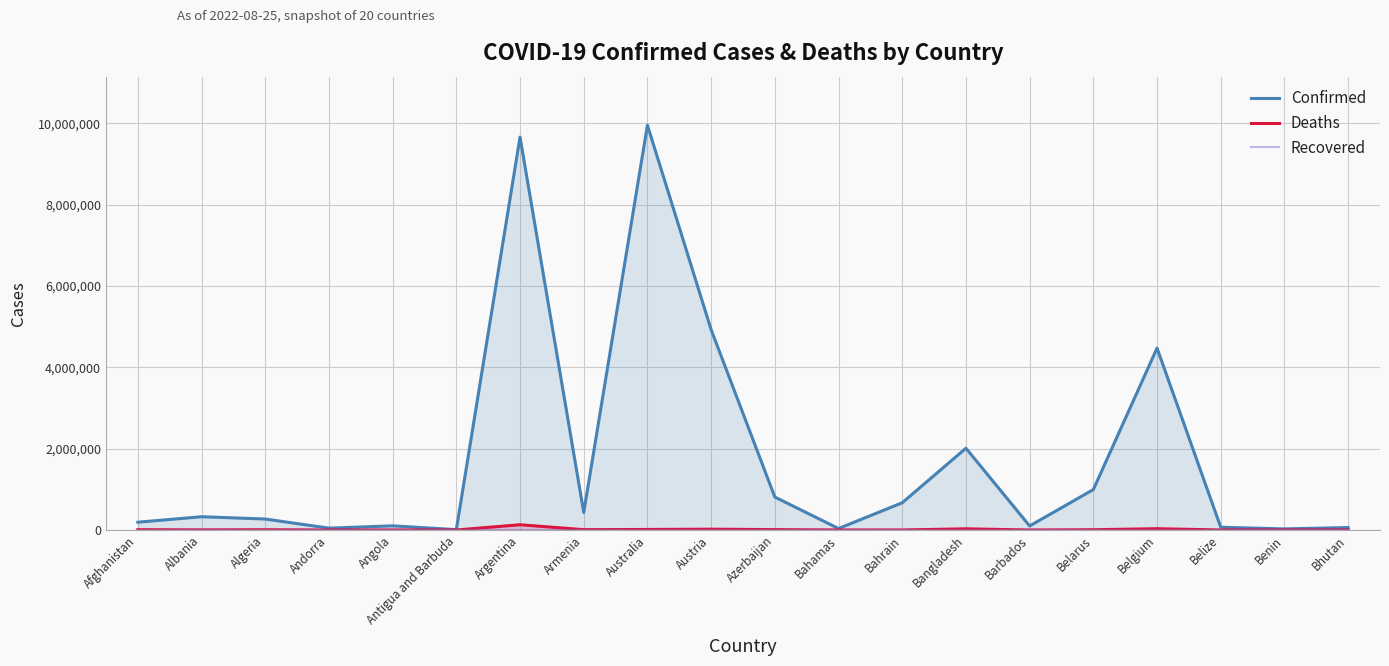

How many data points does each series have?

20